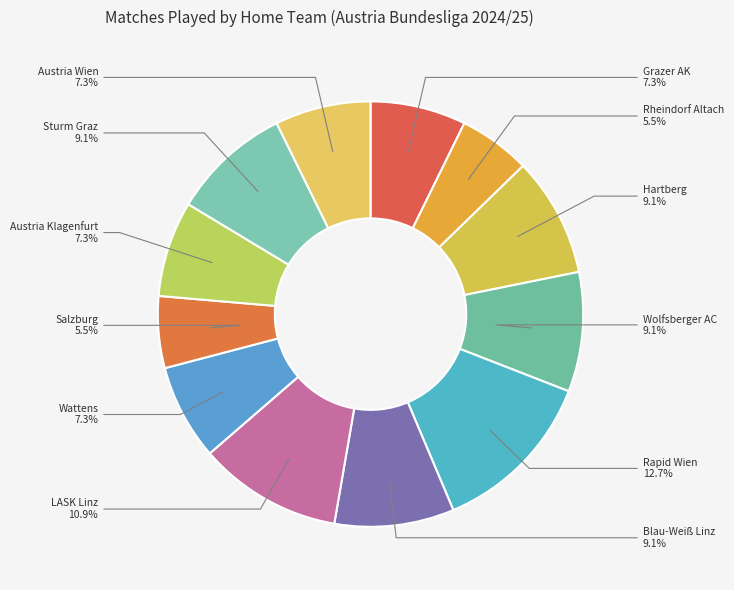

How many slices are in this pie chart?

12